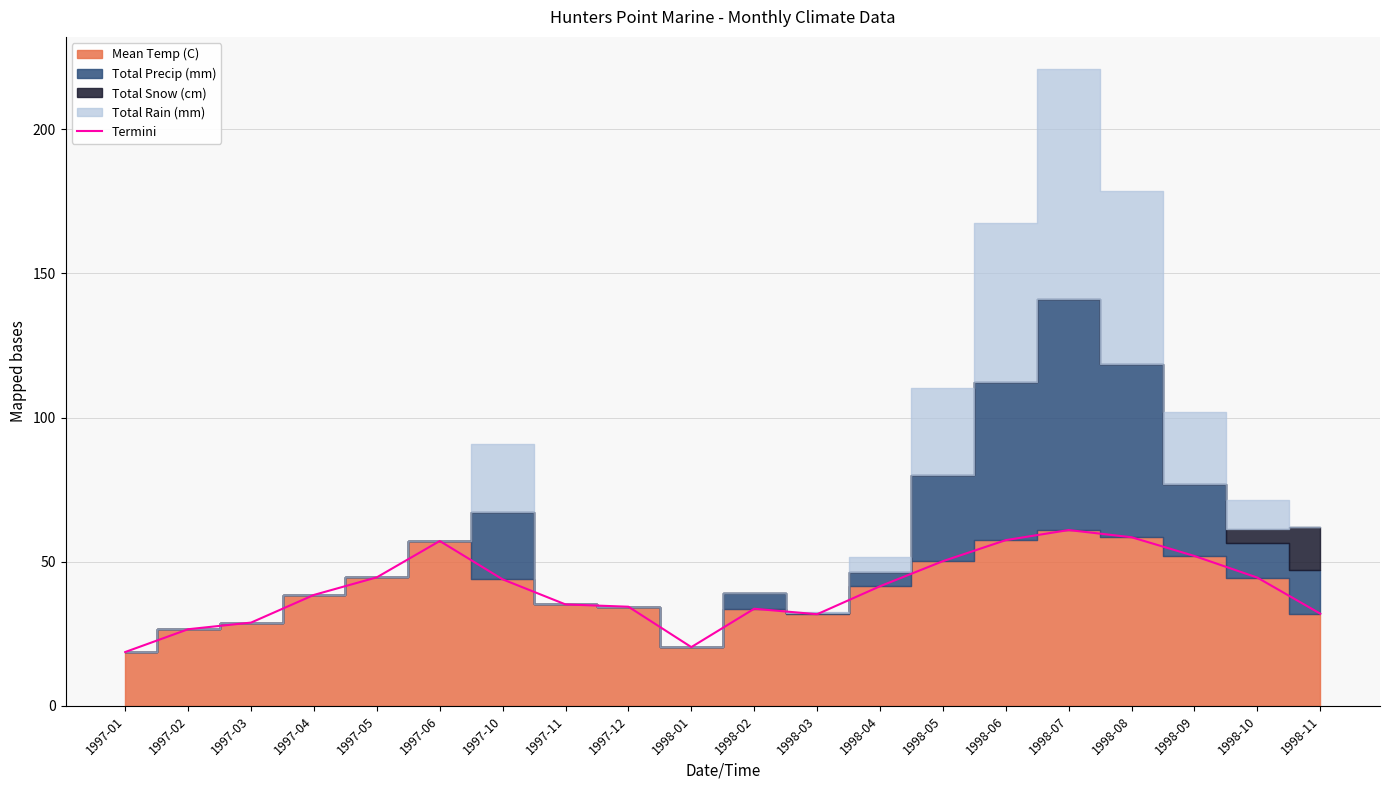

List the labels in order of value, smallest first.

1997-01, 1998-01, 1997-02, 1997-03, 1998-03, 1998-11, 1998-02, 1997-12, 1997-11, 1997-04, 1998-04, 1997-10, 1998-10, 1997-05, 1998-05, 1998-09, 1997-06, 1998-06, 1998-08, 1998-07